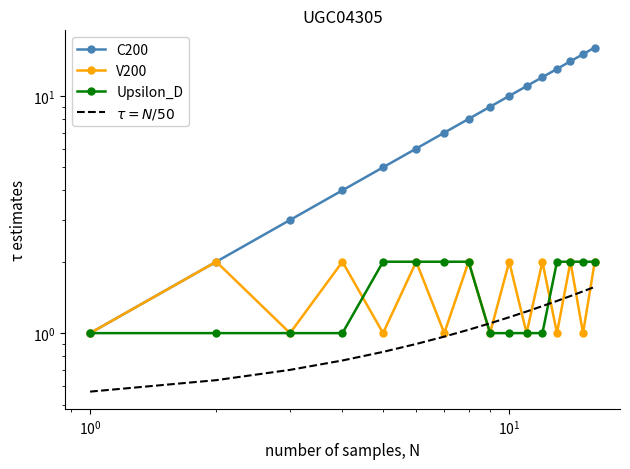

Which series has the largest range (max minus min)?

C200